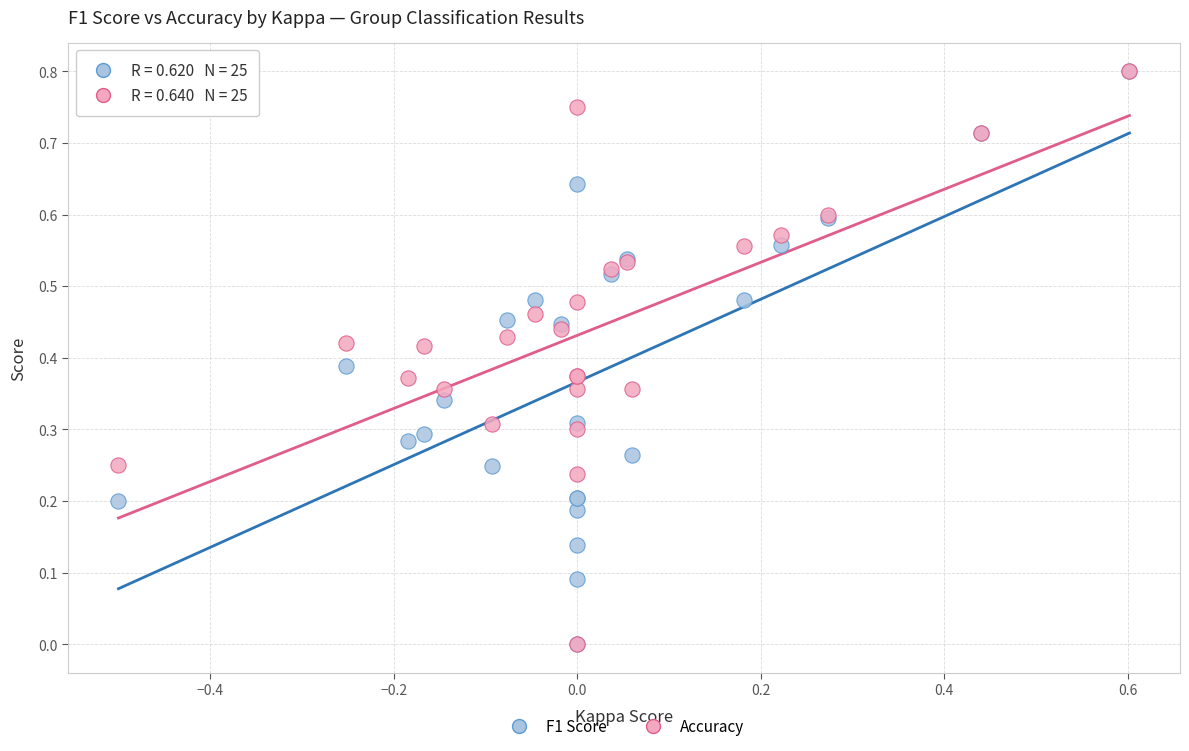

What are all the series names shown in the legend?

F1 Score, Accuracy